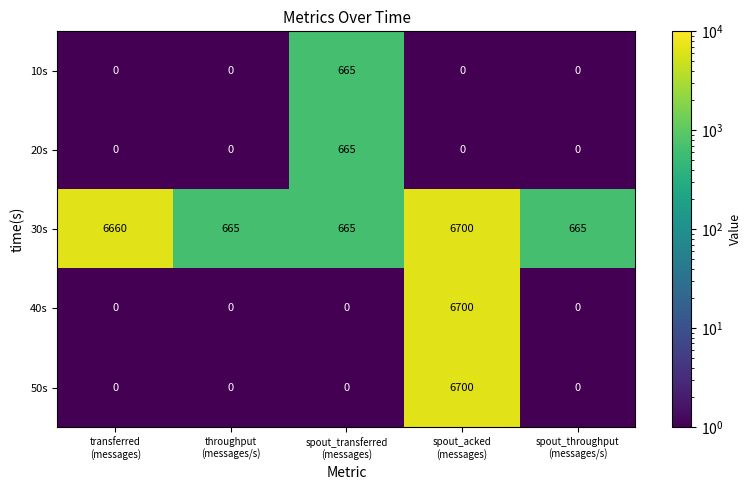

What is the difference between the maximum and minimum values in the 40s series?

6700